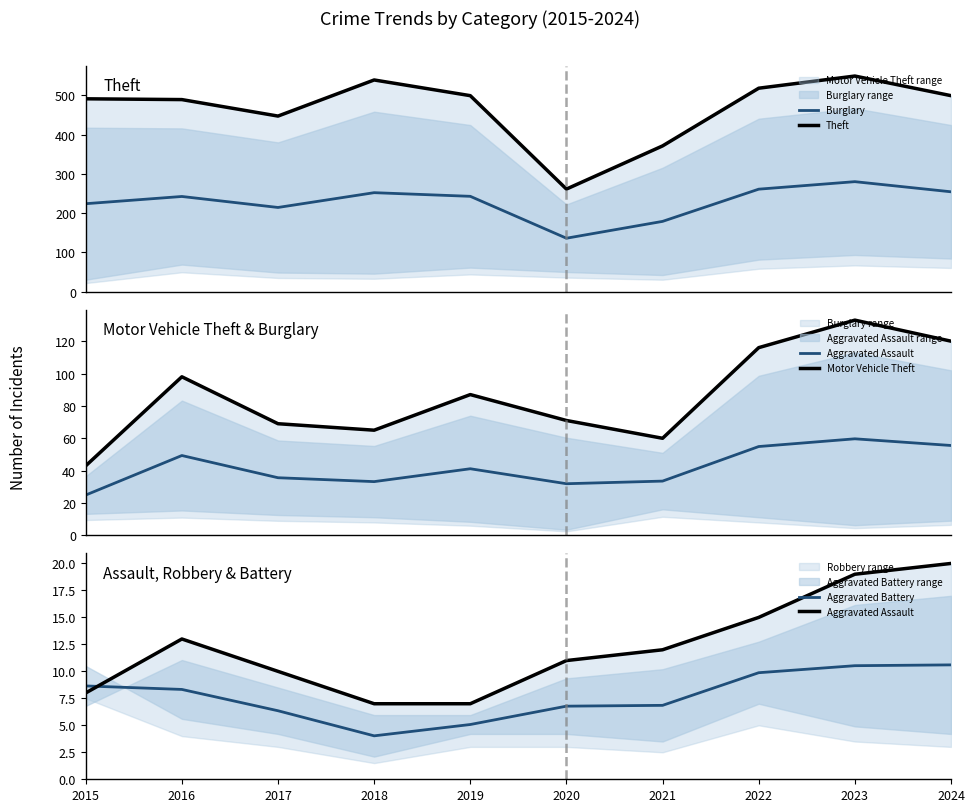

True or false: Aggravated Assault and Burglary intersect in this chart.

False